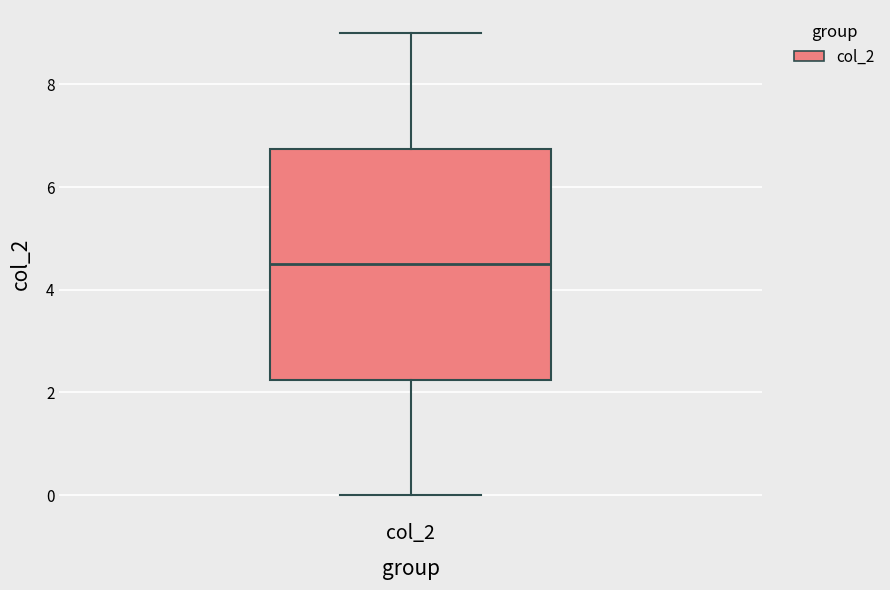

Read this box plot against the y-axis: the position of the median line, the range covered by the box, and the ends of both whiskers. The values are not printed on the chart, so give them approximately, as read against the axis.

median 4.6, box 2.2 to 6.8, whiskers 0.0 to 9.0